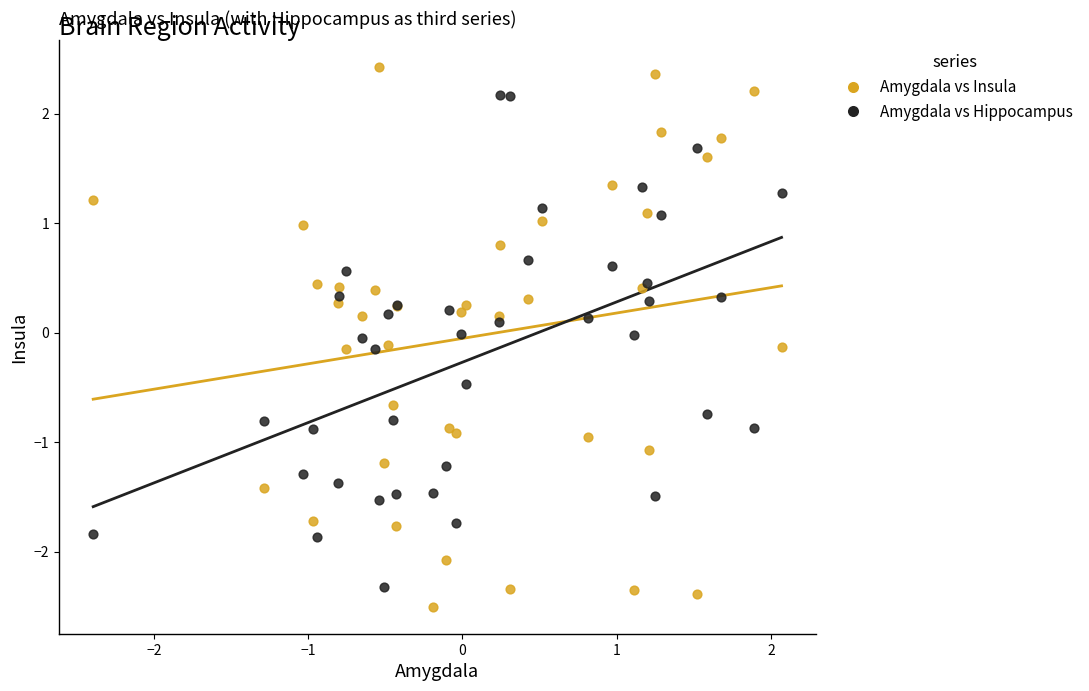

Which series has the largest Y range (max minus min)?

Amygdala vs Insula